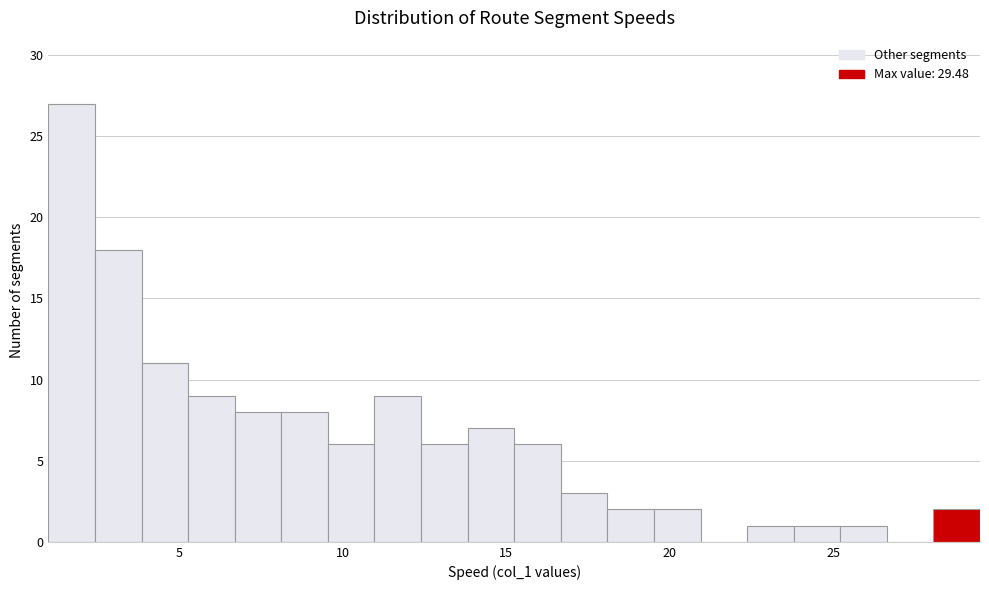

Read against the x-axis, roughly where is the centre of the tallest bar?

1.5